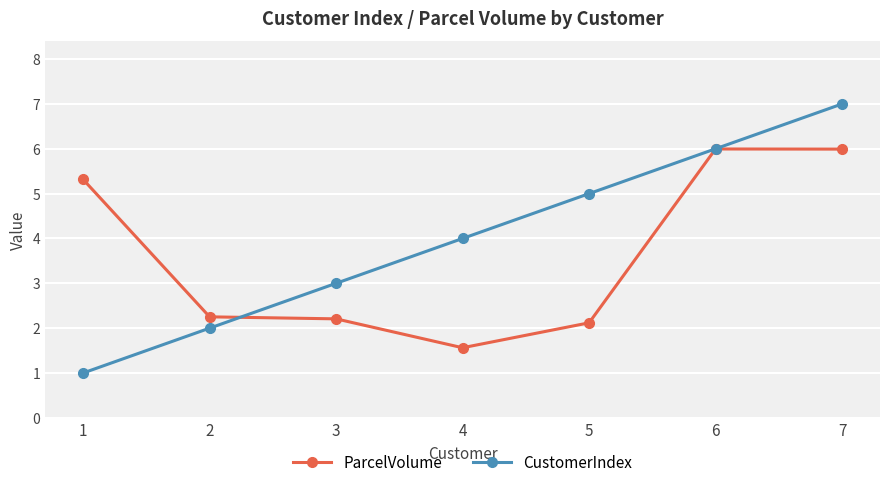

What is the difference between the maximum and minimum values in the ParcelVolume series?

4.4